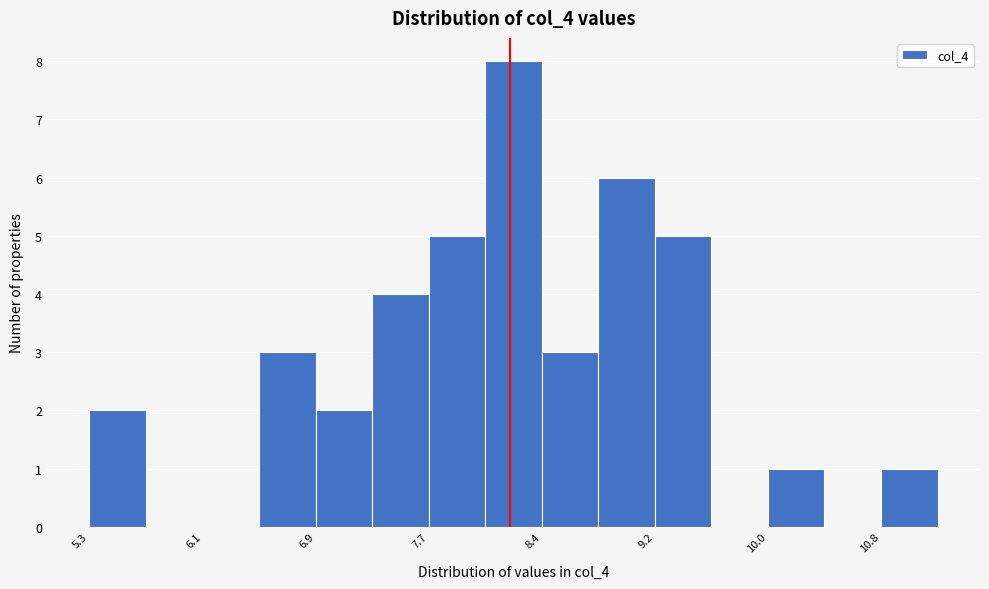

Read against the x-axis, roughly where is the centre of the tallest bar?

8.2